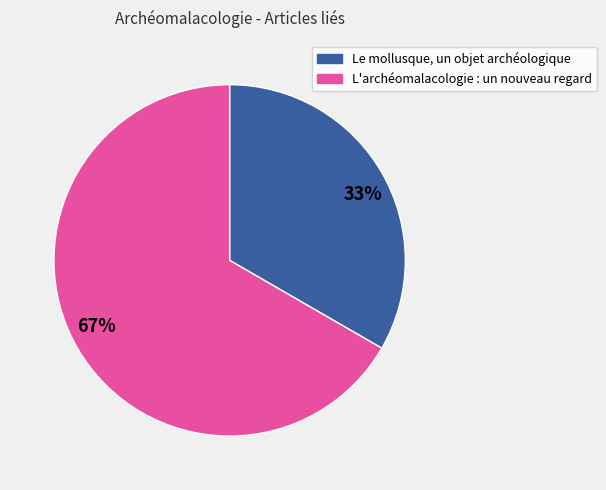

True or false: L'archéomalacologie : un nouveau regard accounts for 81% of the total.

False